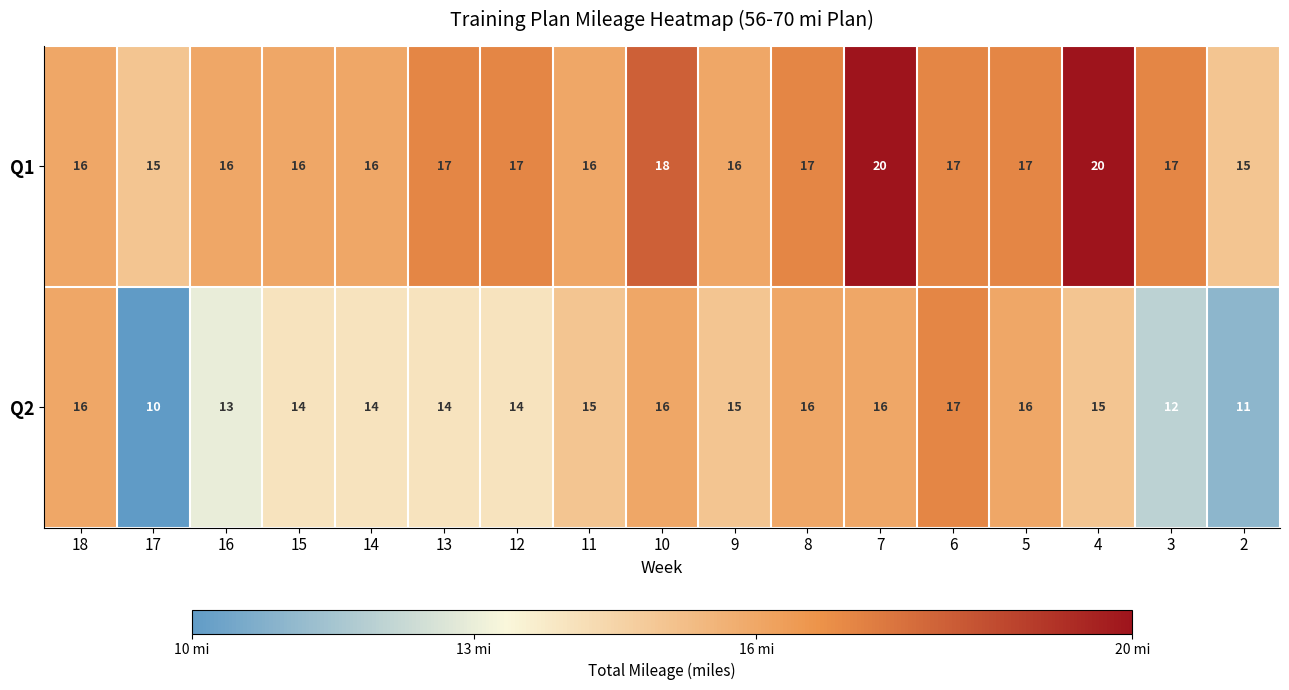

Which label corresponds to the smallest value in the chart?

17